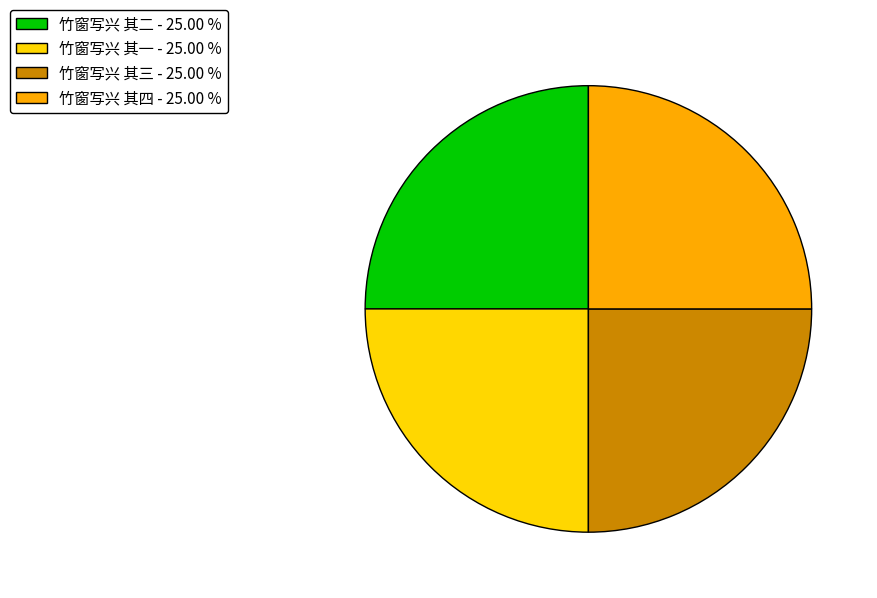

Approximately how many times larger is the value at 竹窗写兴 其四 - 25.00 % compared to 竹窗写兴 其一 - 25.00 %?

1.0